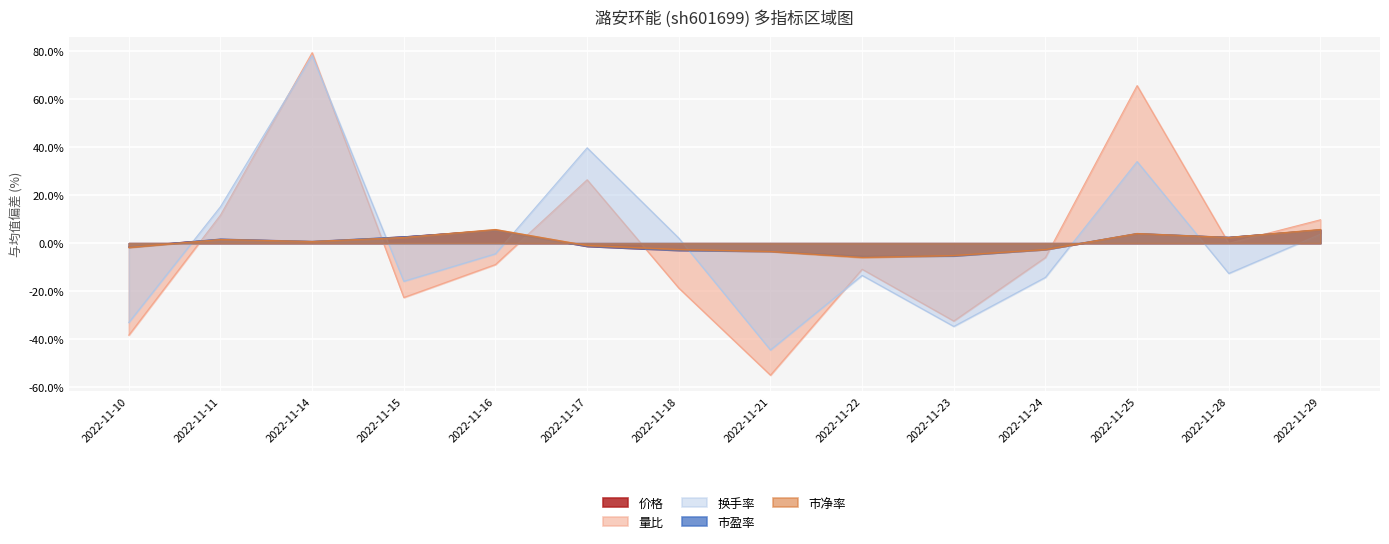

Rank the series at 2022-11-16 from highest to lowest value.

市净率, 价格, 市盈率, 换手率, 量比